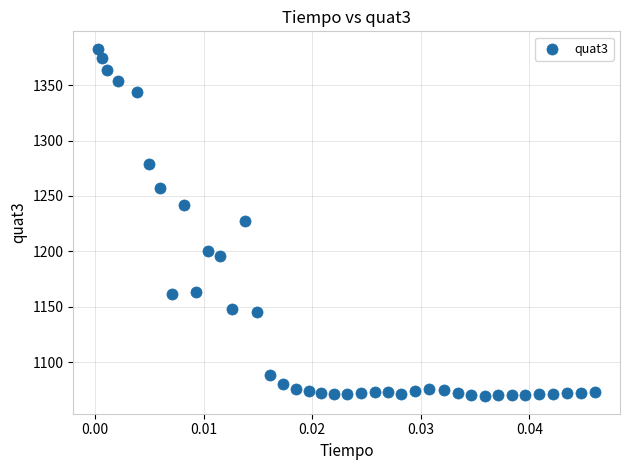

What is the range of Y values (max minus min)?

314